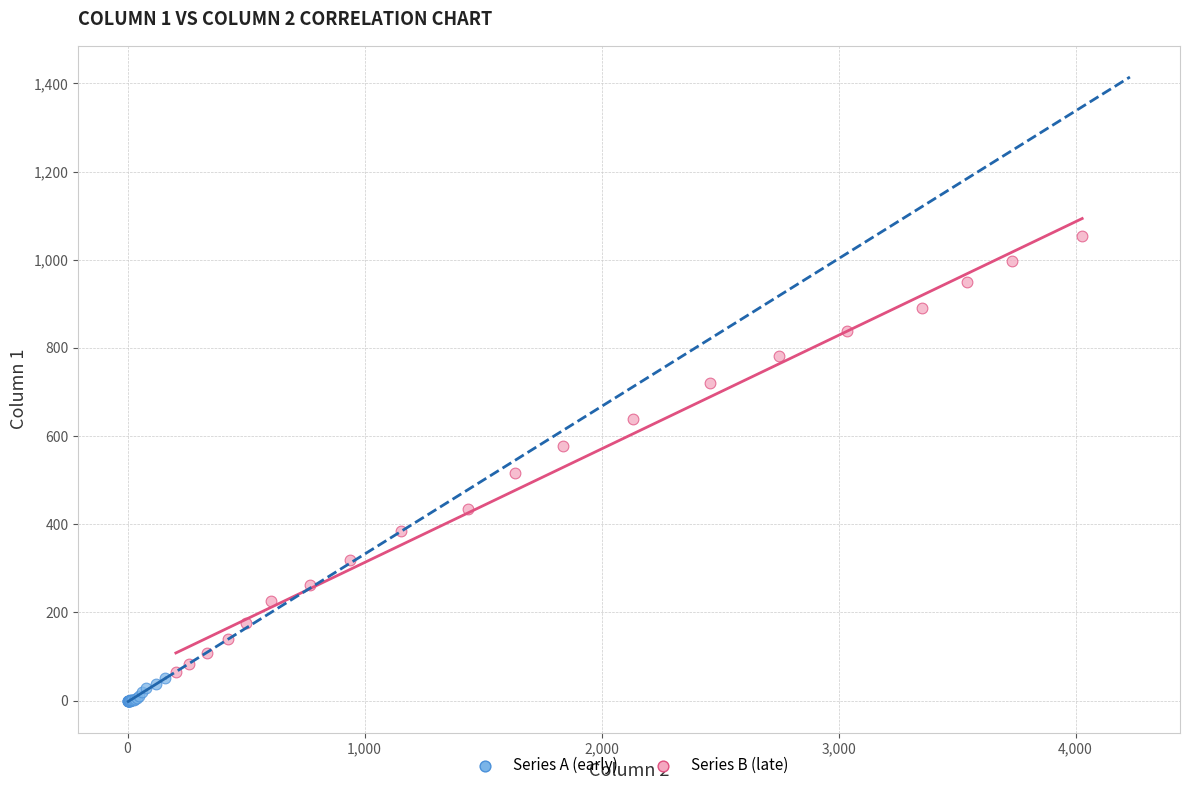

Which series has the largest Y range (max minus min)?

Series B (late)